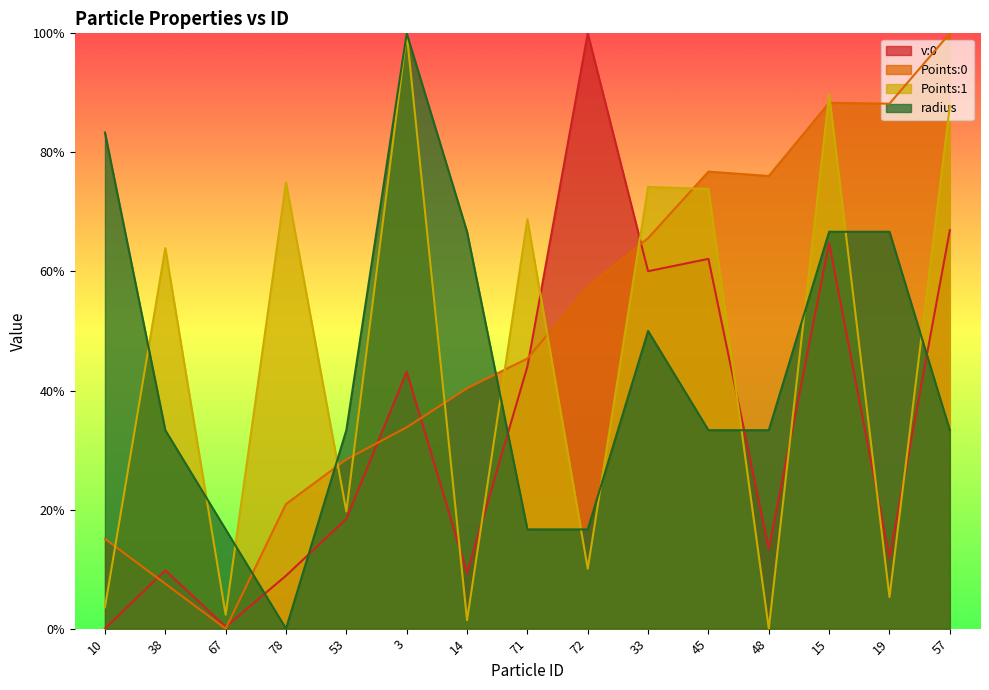

What is the label of the 7th point from the right?

72